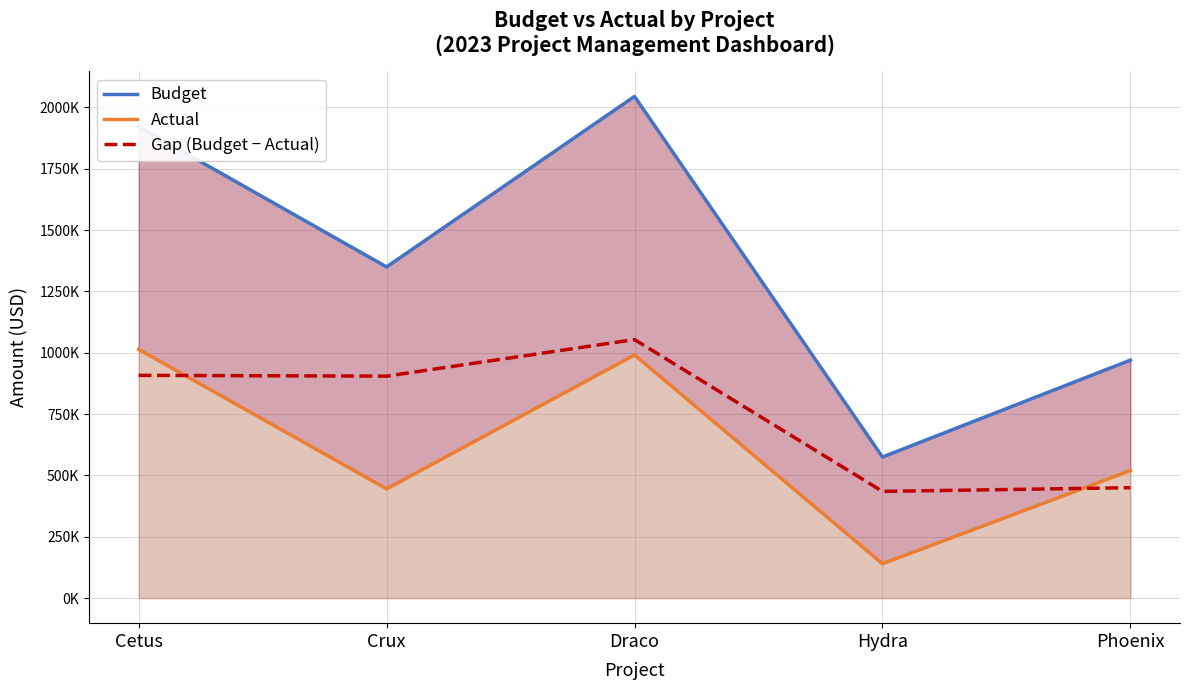

True or false: Budget and Actual intersect in this chart.

False